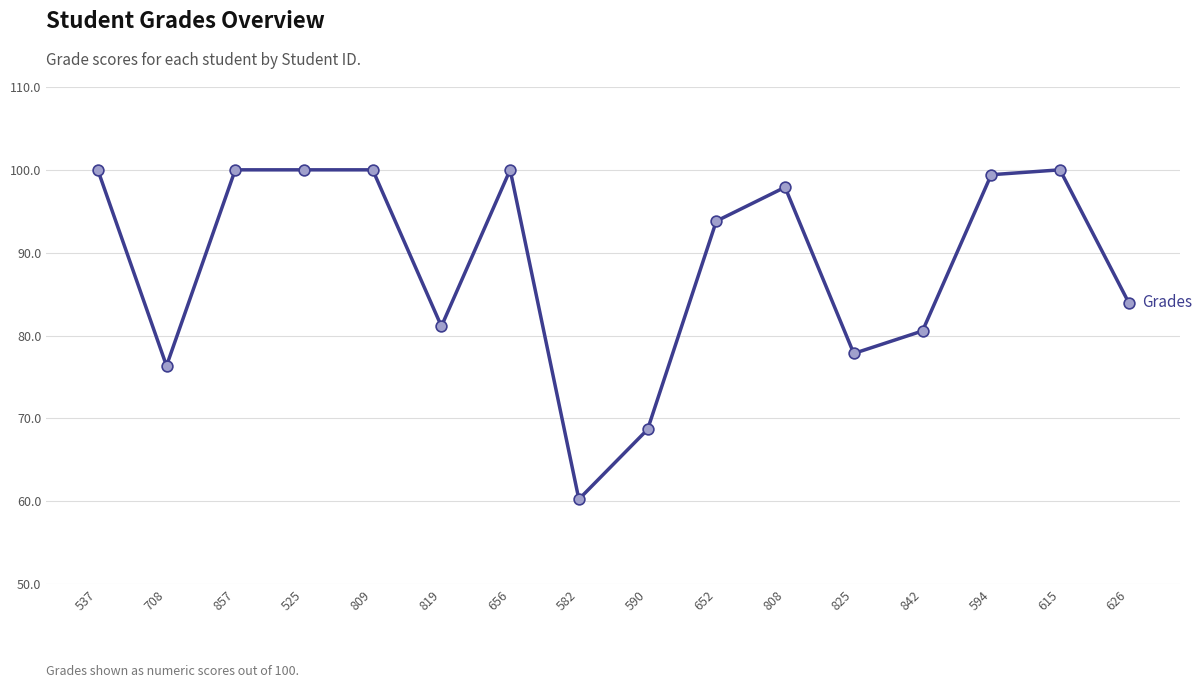

Approximately how many times larger is the value at 857 compared to 652?

1.1